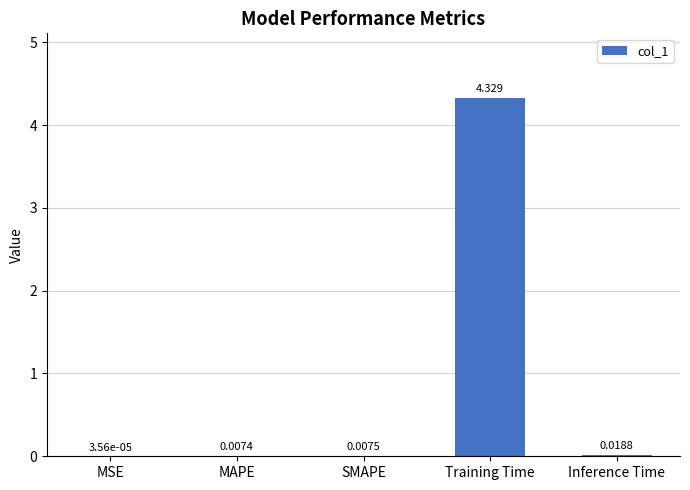

At which label is the value closest to 2?

Inference Time